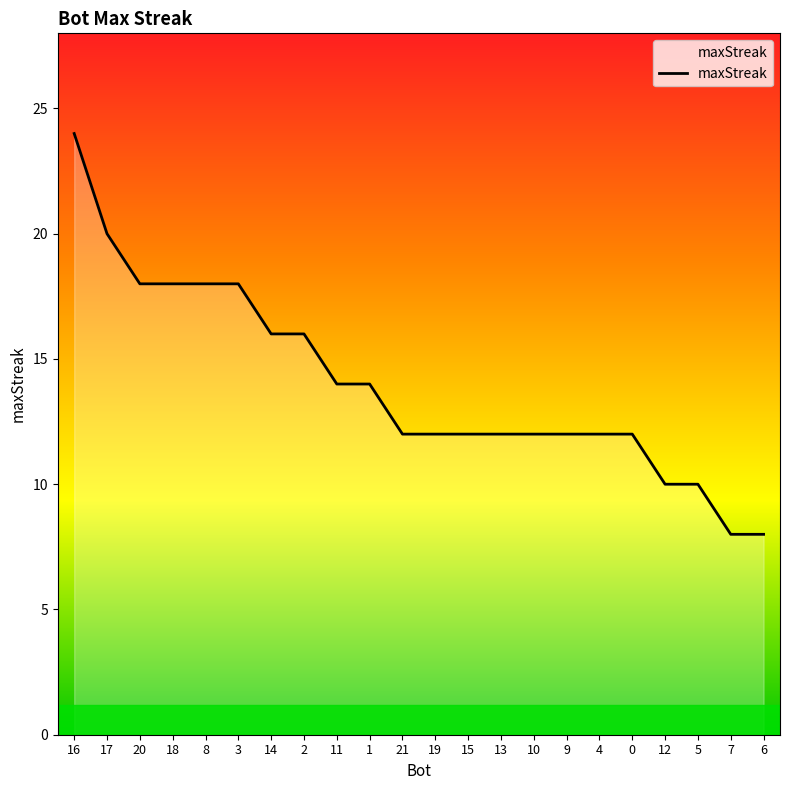

Where does the data first go above 12?

16